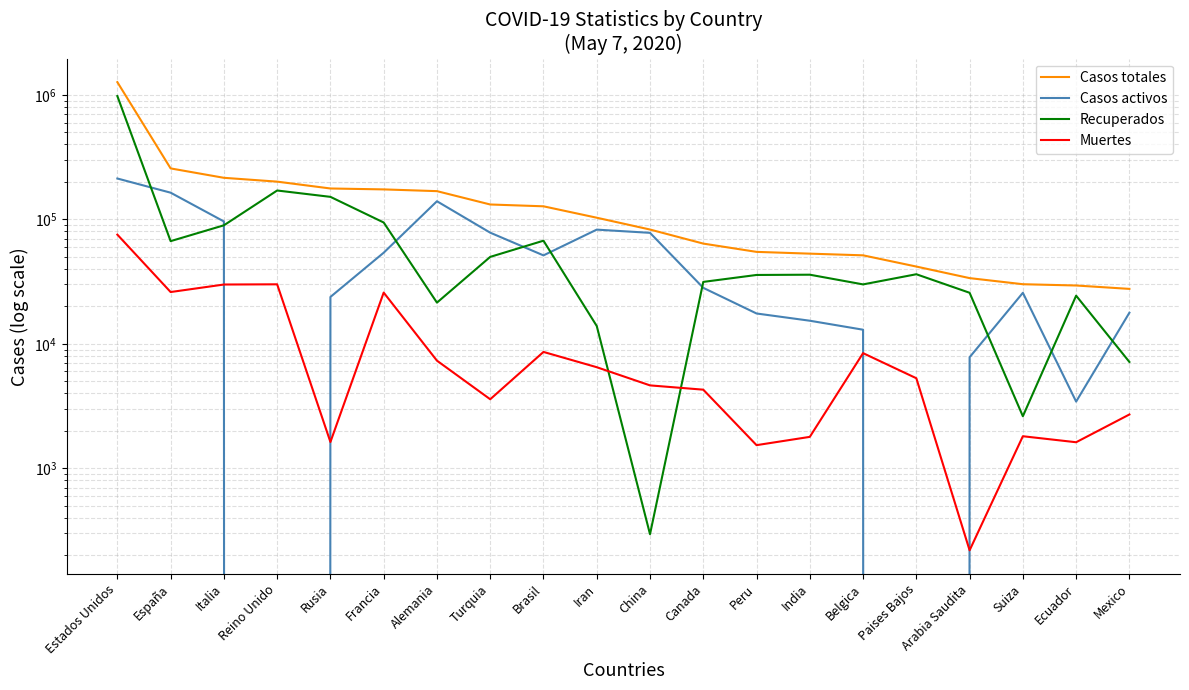

What position from the left is Ecuador?

19